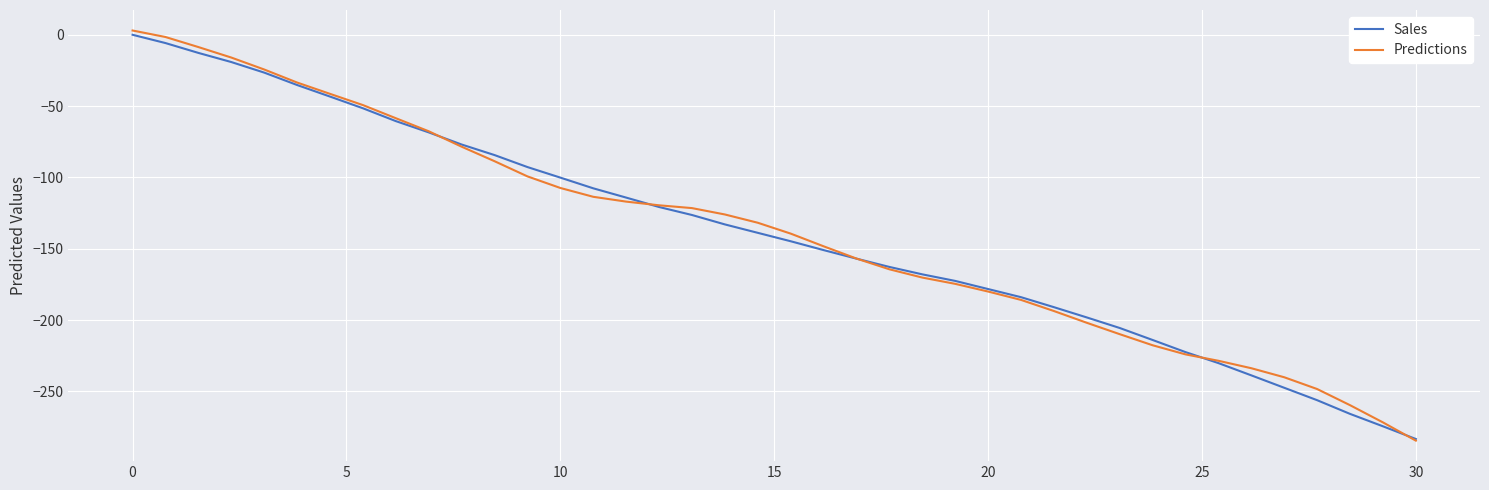

What is the minimum value shown in the chart?

-284.4